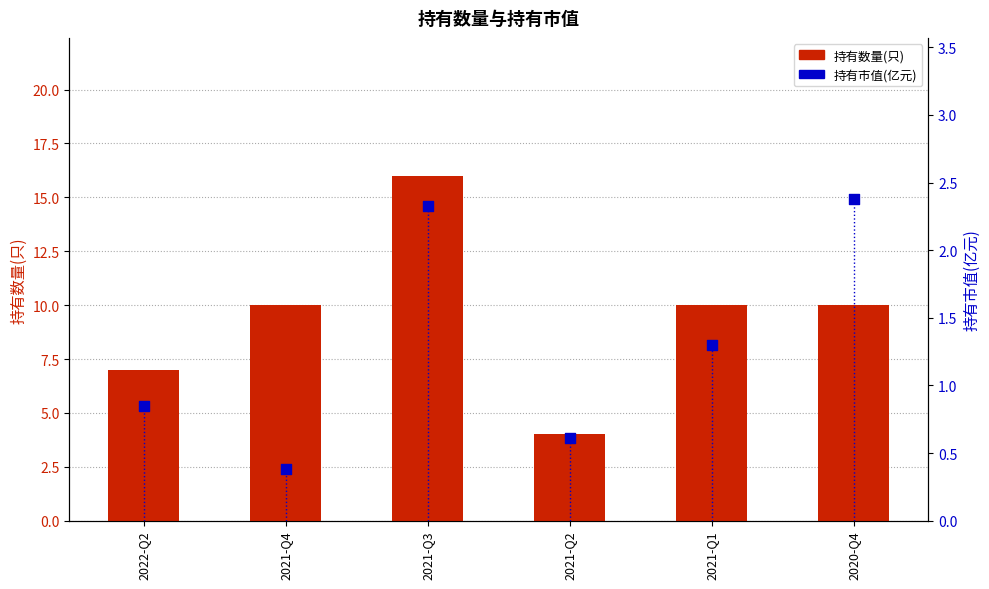

What are all the series names shown in the legend?

持有数量(只), 持有市值(亿元)